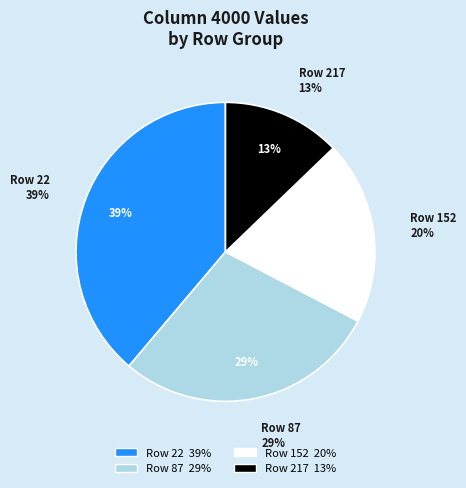

What is the smallest slice in the pie chart?

217